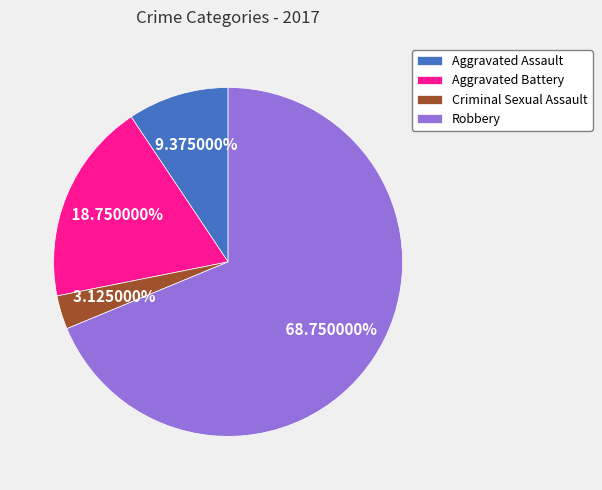

How many slices are in this pie chart?

4